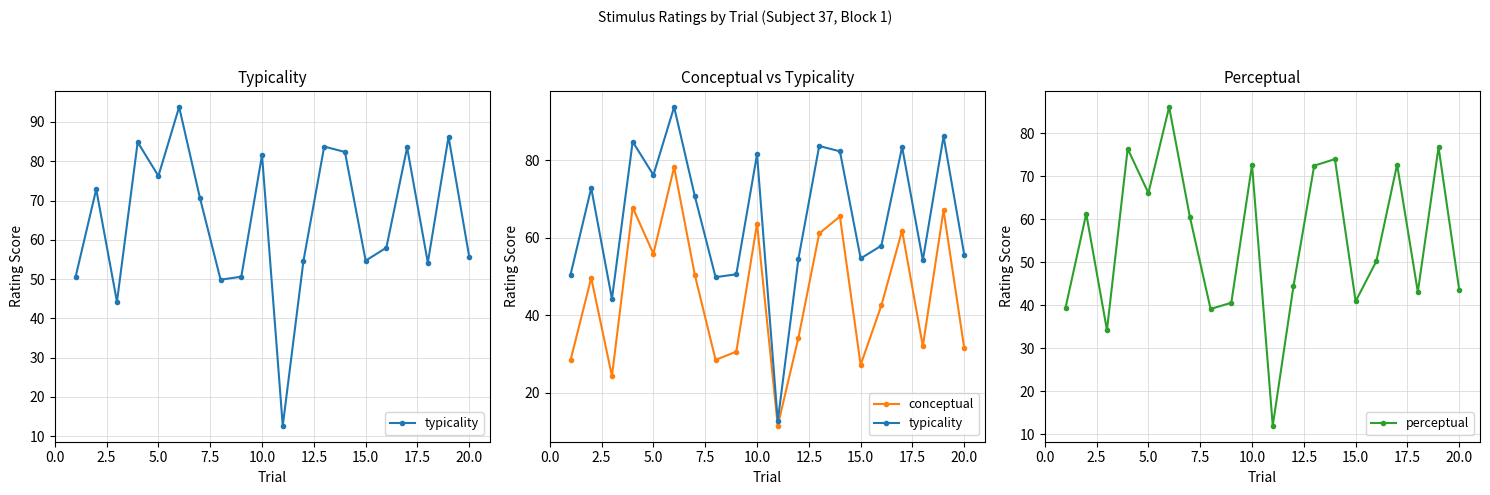

How many interior local peaks does the perceptual series have?

7